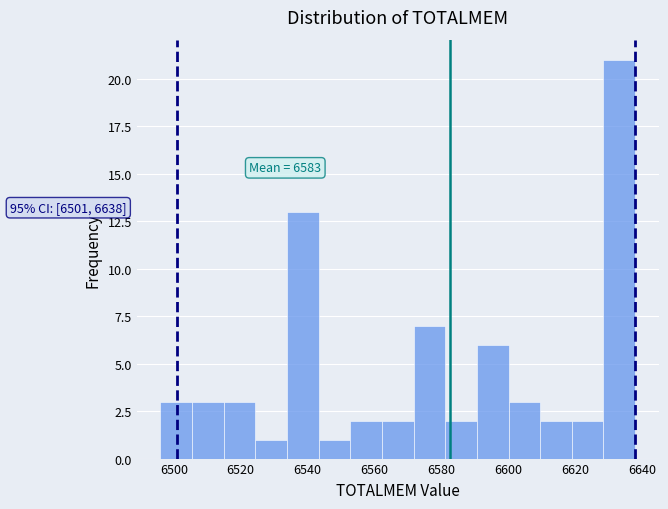

Over which range of the x-axis is the bar tallest?

6628 to 6638